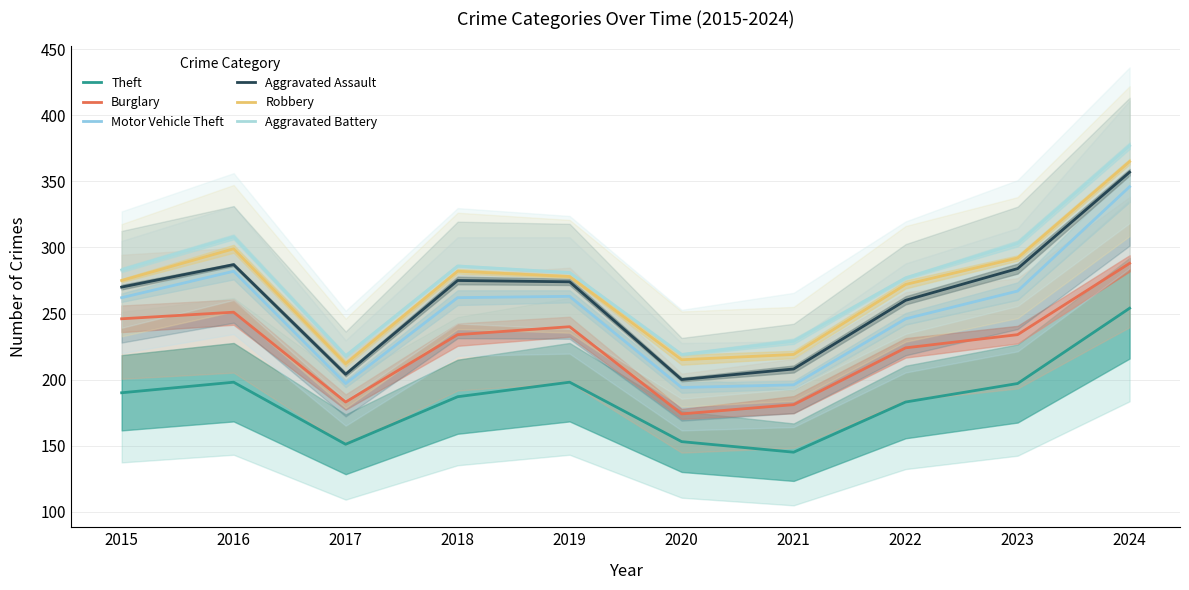

In Motor Vehicle Theft, how many points are higher than both neighbors (excluding endpoints)?

2